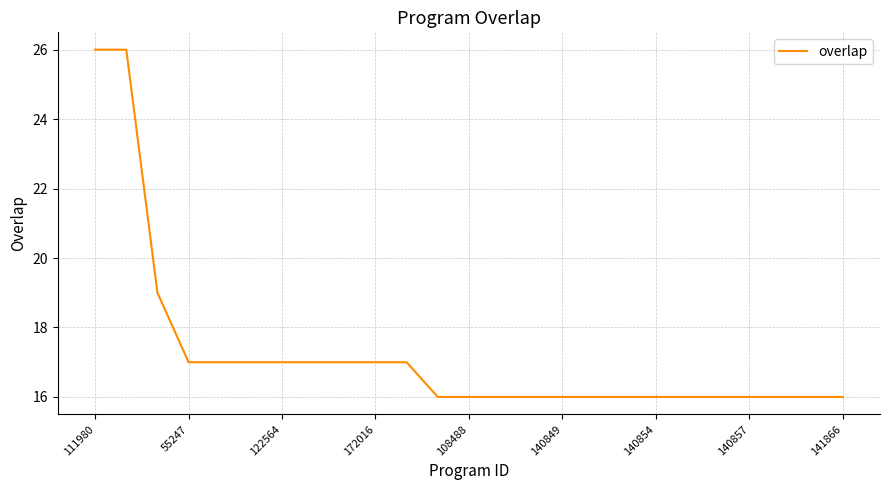

What is the smallest value displayed?

16